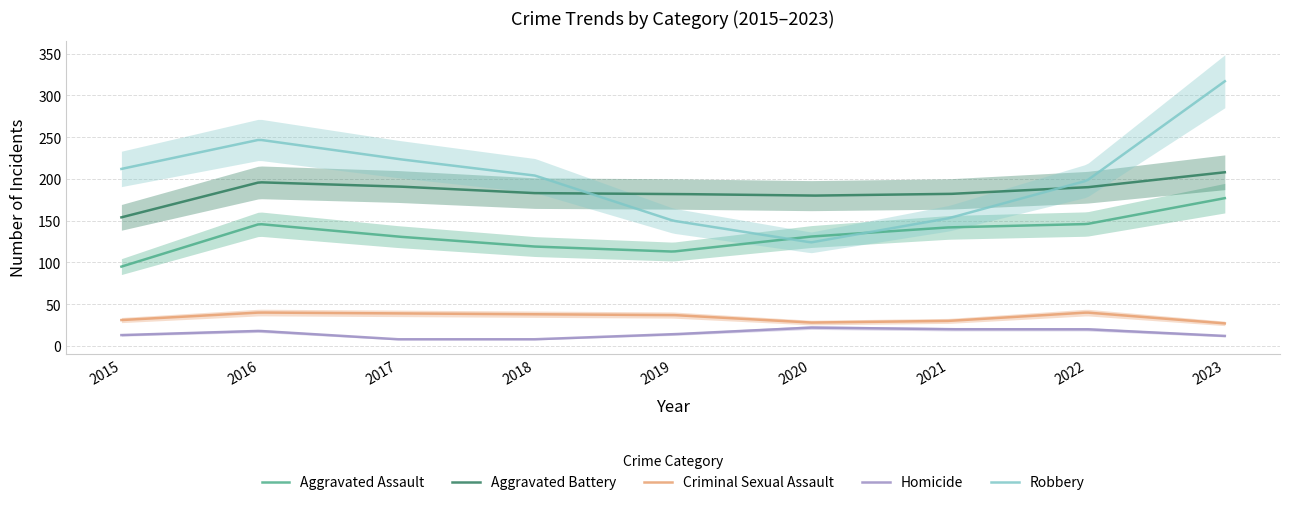

Read the Homicide value at 2016.

18